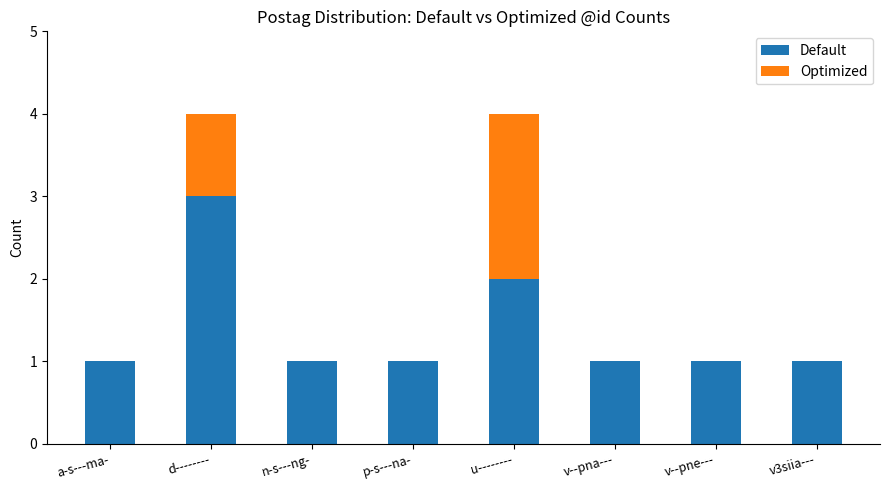

What is the sum of all Default values?

11